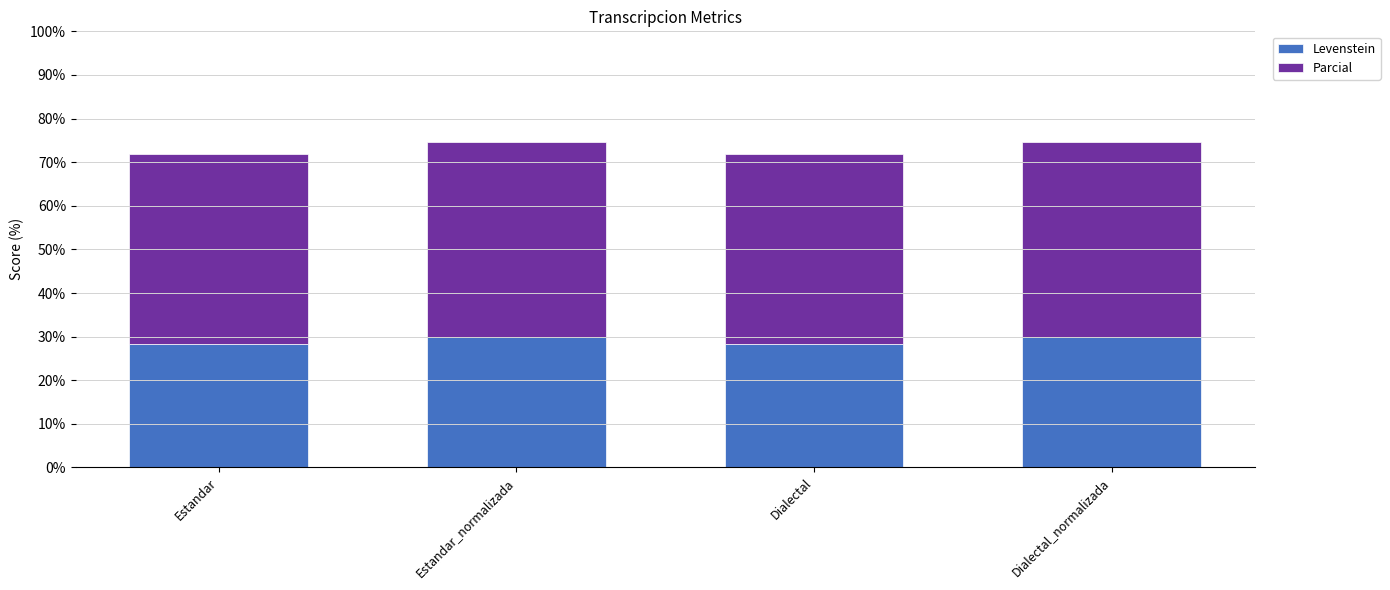

What is the total value across all series at Estandar?

71.8